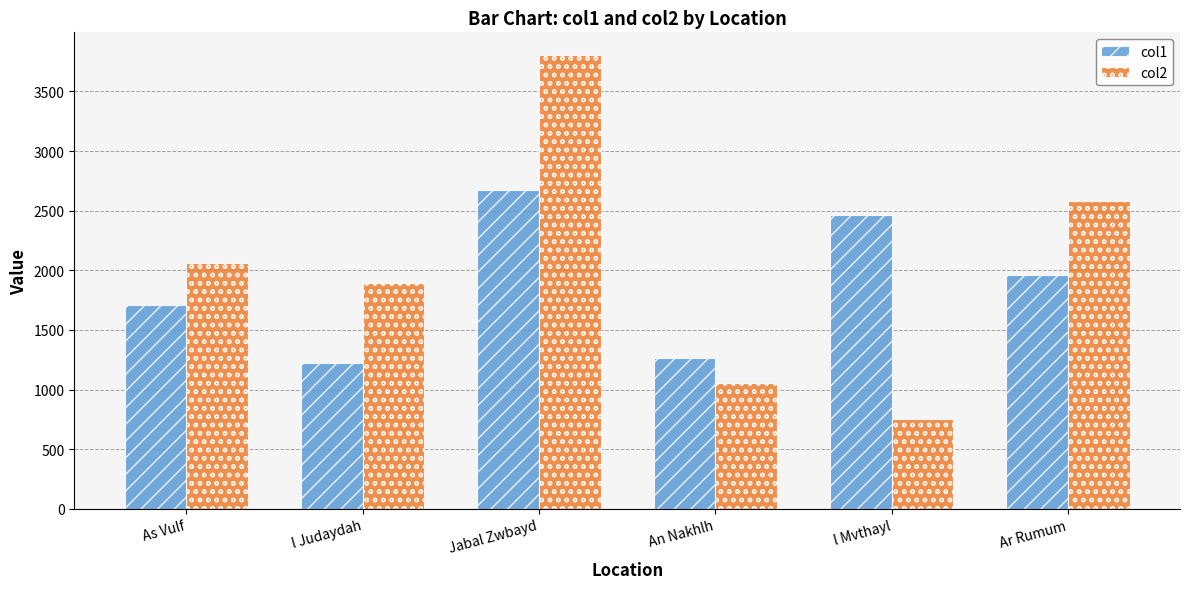

At which label does col2 first exceed 2057?

As Vulf